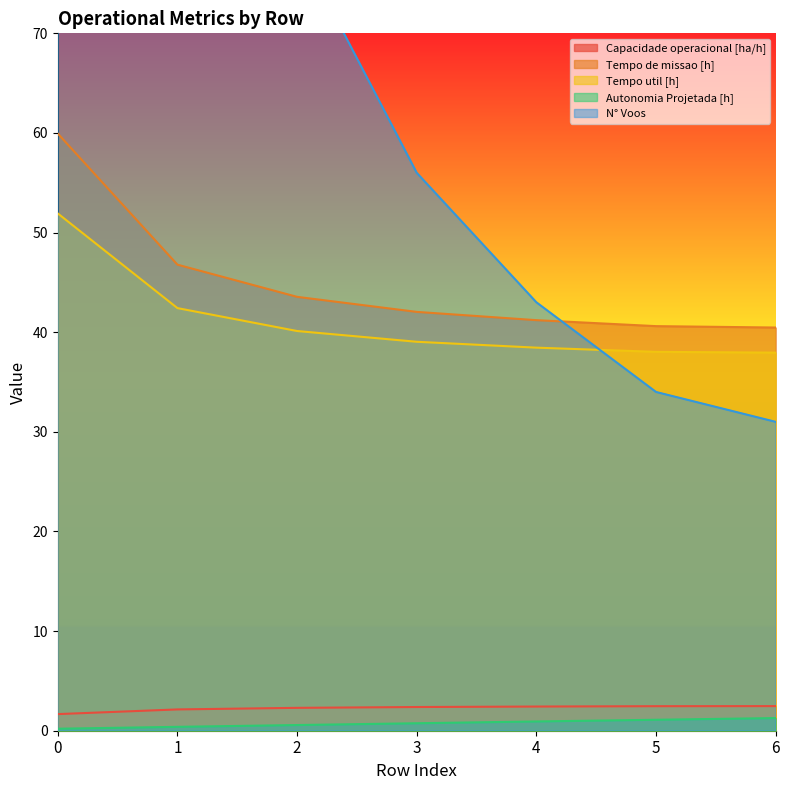

Which series has the largest total across all categories?

N° Voos